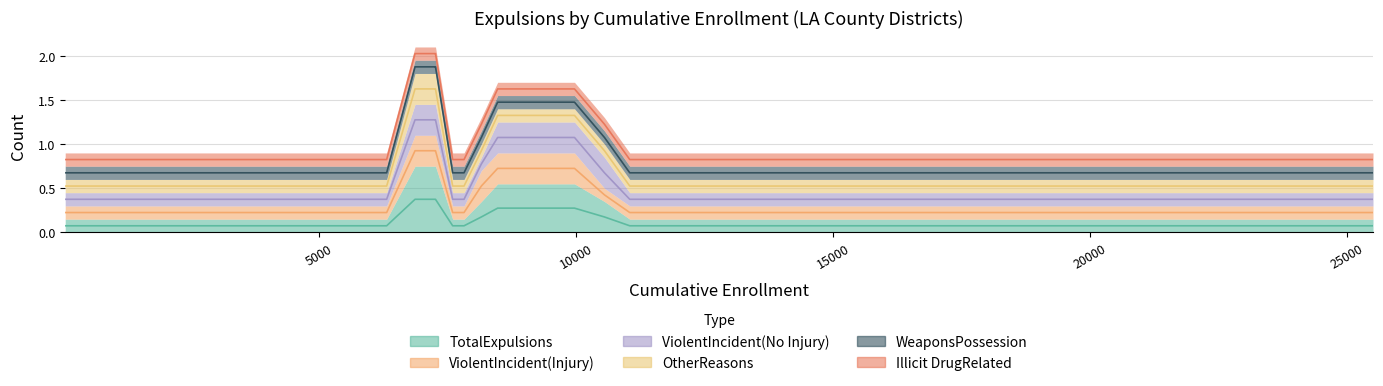

True or false: WeaponsPossession has more than 0 interior local peaks.

False